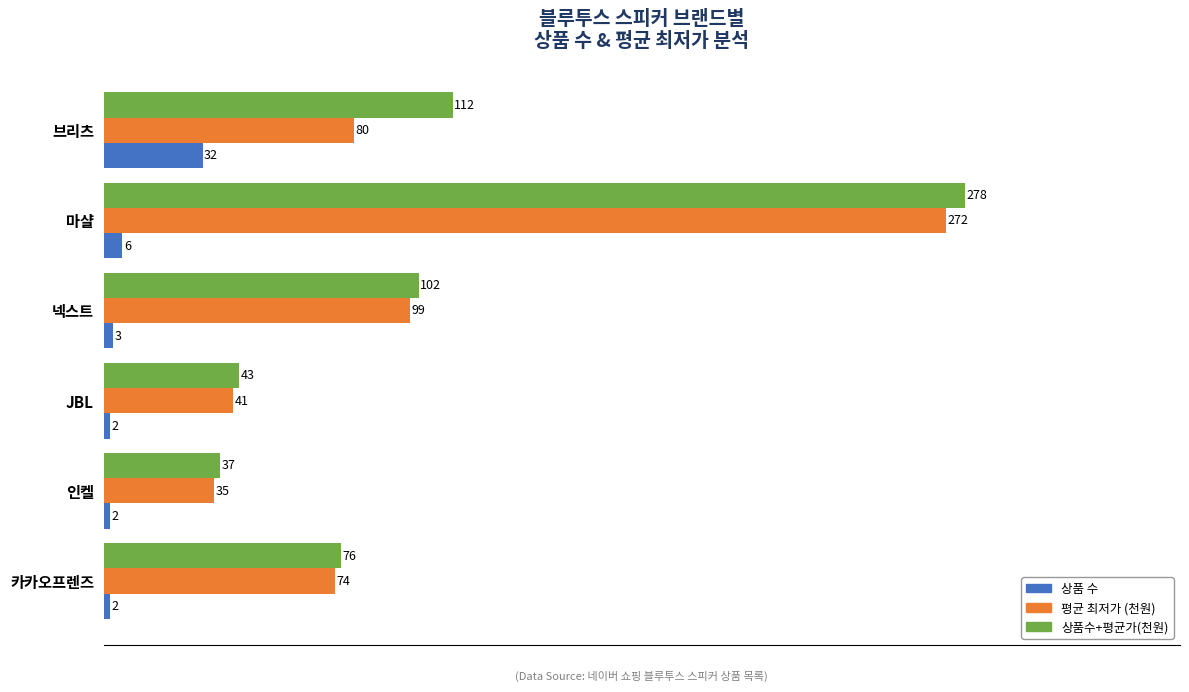

What is the difference between the maximum and minimum values in the 상품 수 series?

30.0